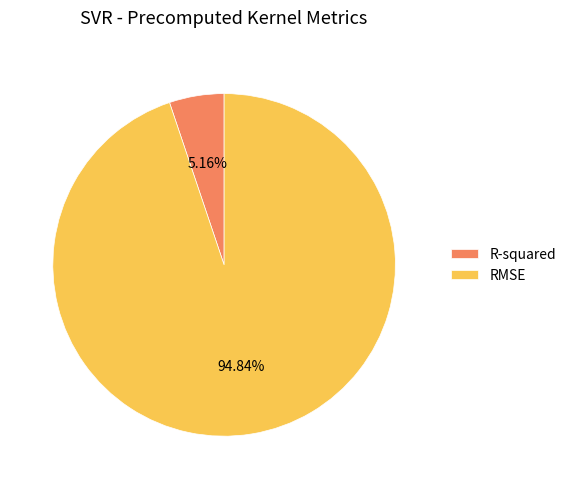

What is the total percentage of RMSE and R-squared?

100.0%